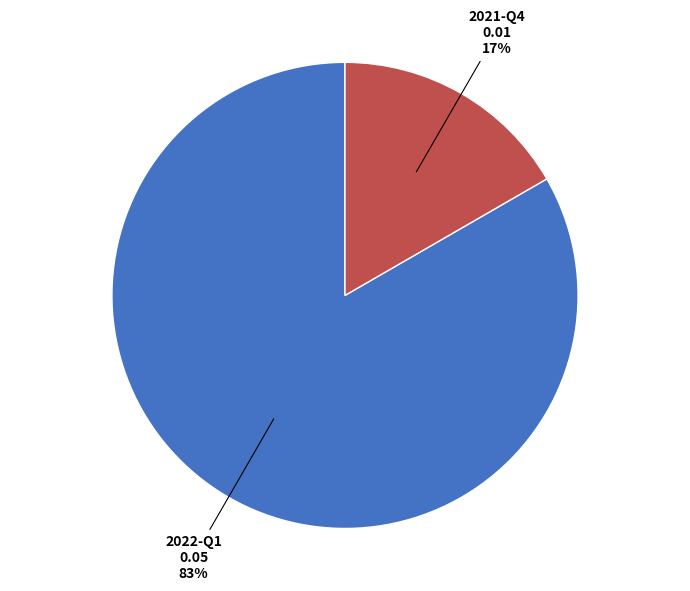

Is there a majority slice in this chart?

Yes